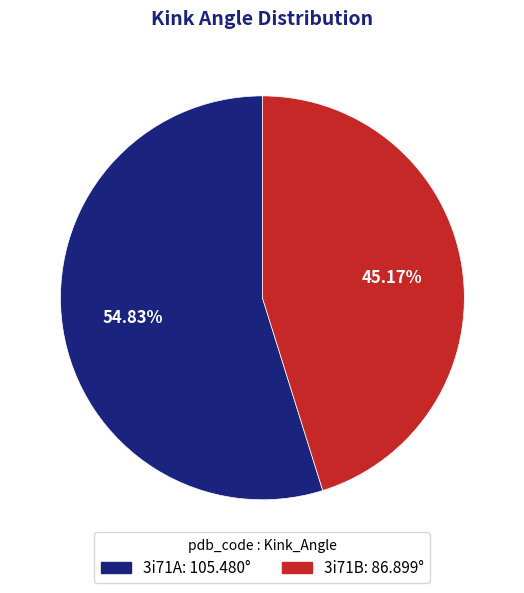

To the nearest percent, what is the average slice percentage?

50%